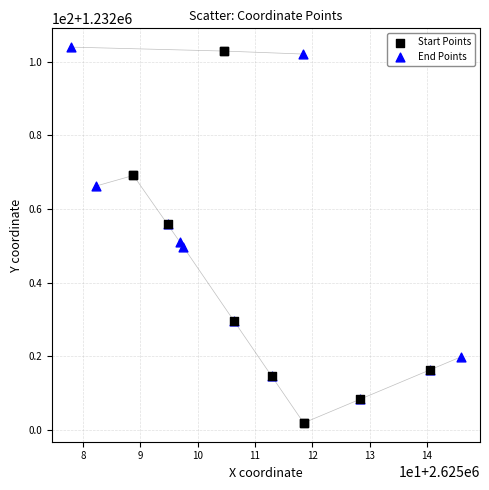

Which series has the largest Y range (max minus min)?

Start Points